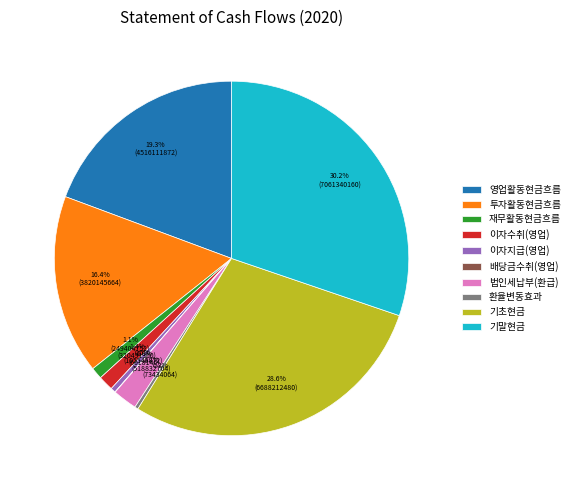

Between 재무활동현금흐름 and 환율변동효과, which is larger?

재무활동현금흐름